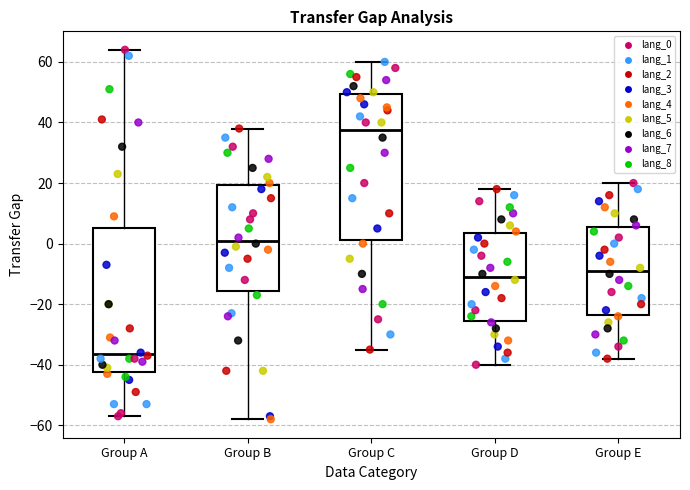

Reading left to right, read every box against the y-axis: the position of its median line, the range the box covers, and the ends of its whiskers. The values are not printed on the chart, so give them approximately, as read against the axis.

Group A: median -36, box -42 to 6, whiskers -56 to 64
Group B: median 2, box -16 to 20, whiskers -58 to 38
Group C: median 38, box 2 to 50, whiskers -34 to 60
Group D: median -10, box -26 to 4, whiskers -40 to 18
Group E: median -8, box -24 to 6, whiskers -38 to 20